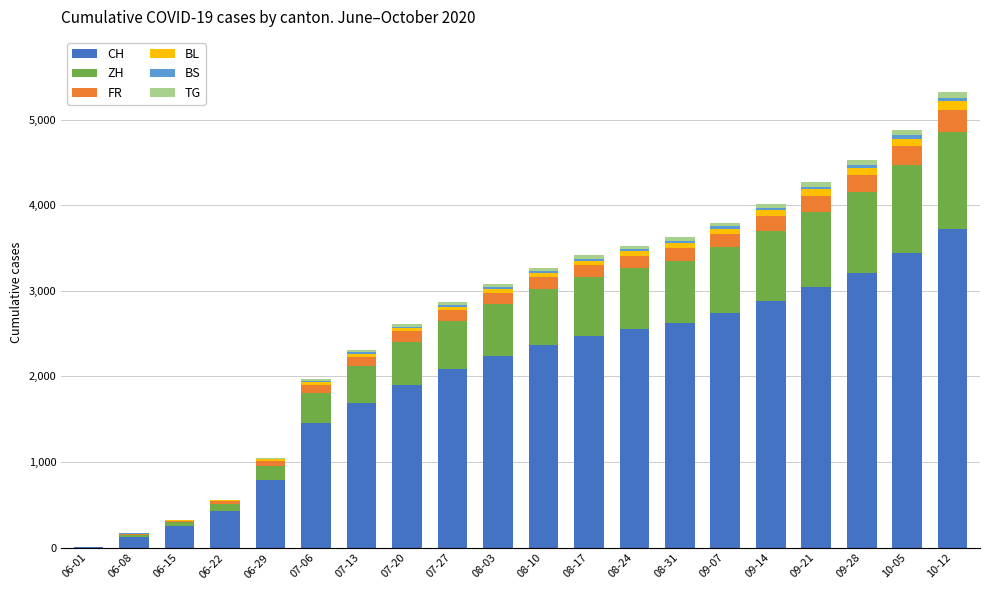

Which category has the highest value in the CH series?

10-12